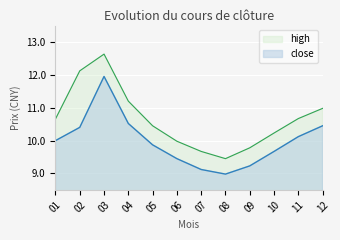

The high series shows 17.5 at 10. True or false?

False